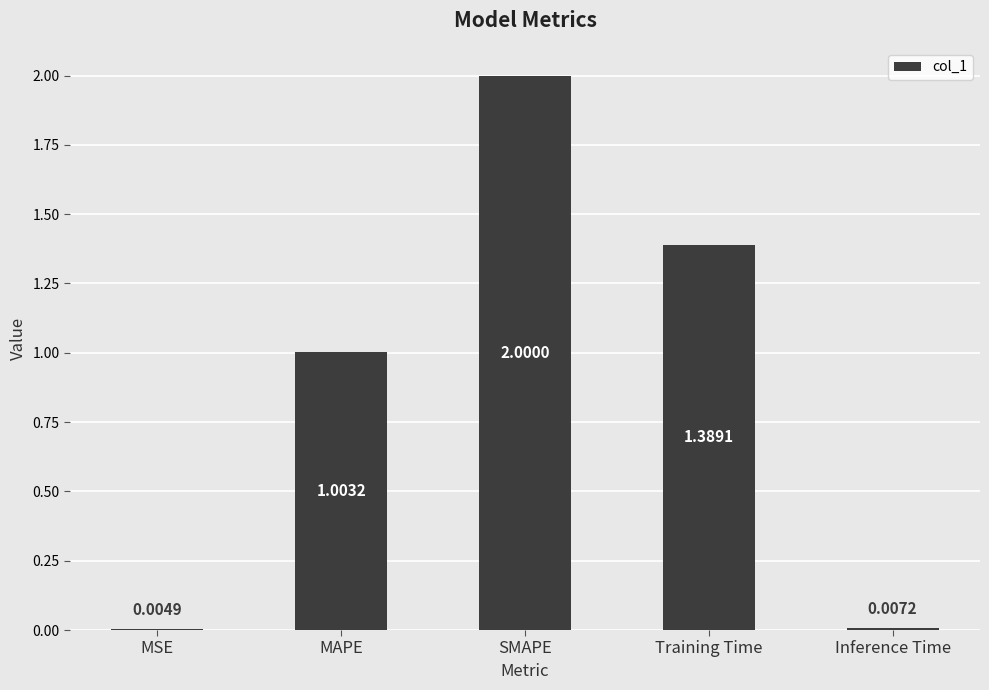

Where does the data first go above 1?

MAPE